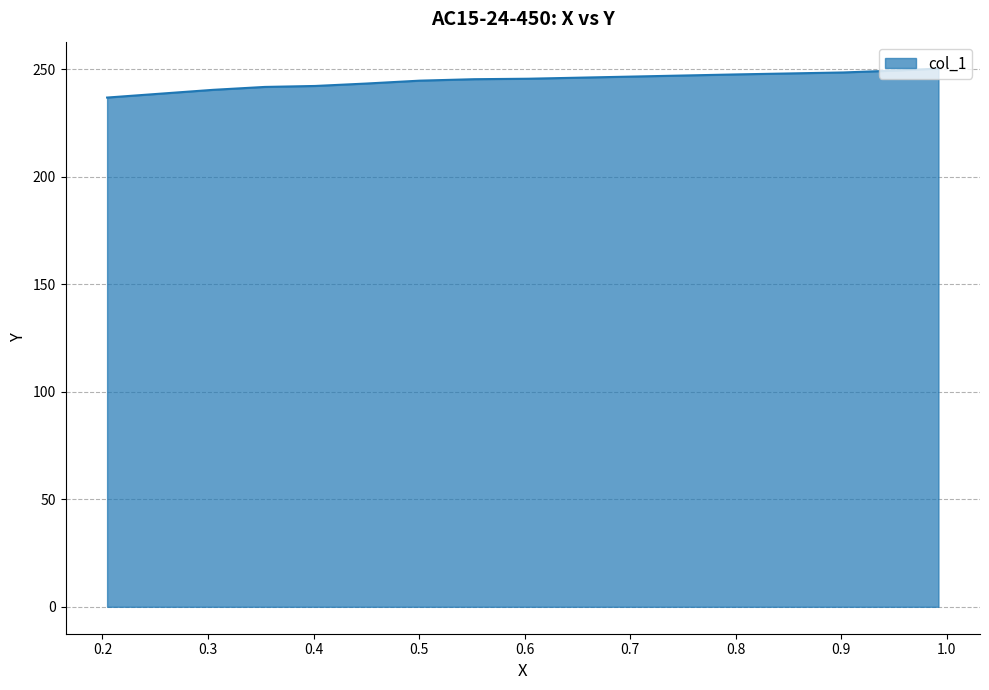

Which has a higher value, 0.3538 or 0.4015?

0.4015